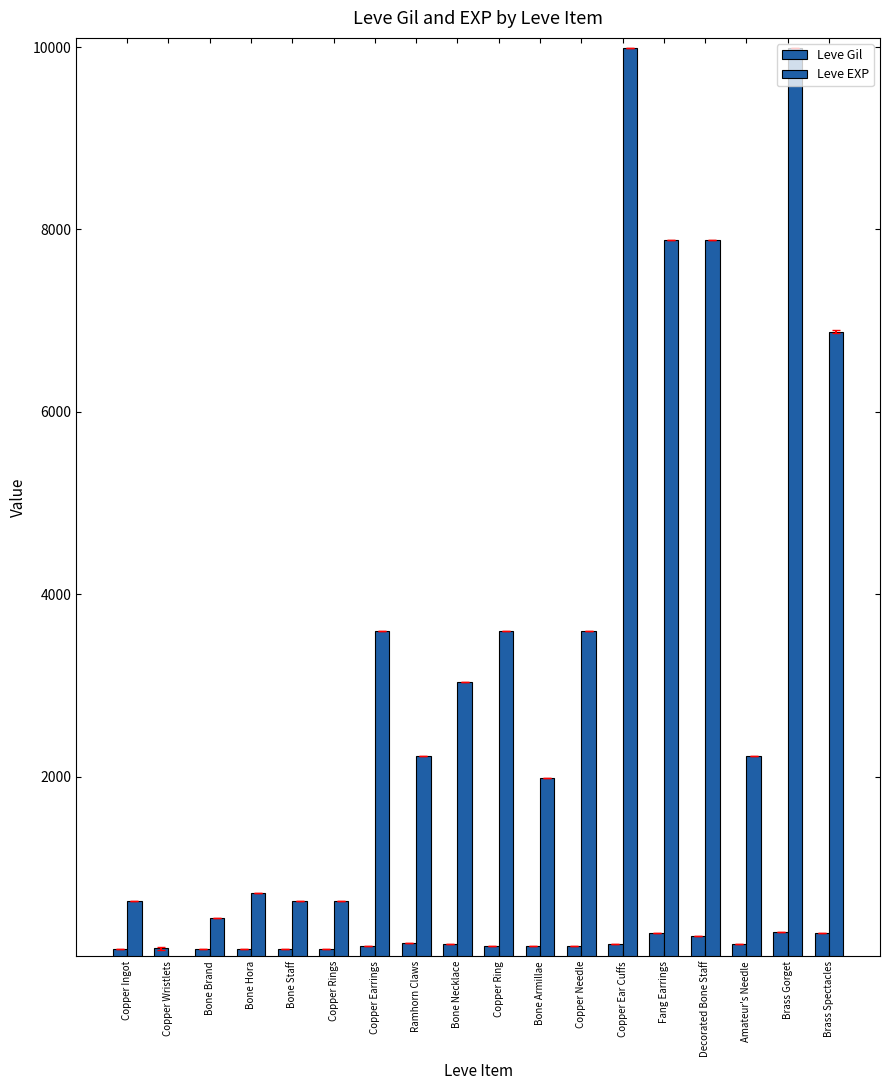

What is the difference between the maximum and minimum values in the Leve Gil series?

181